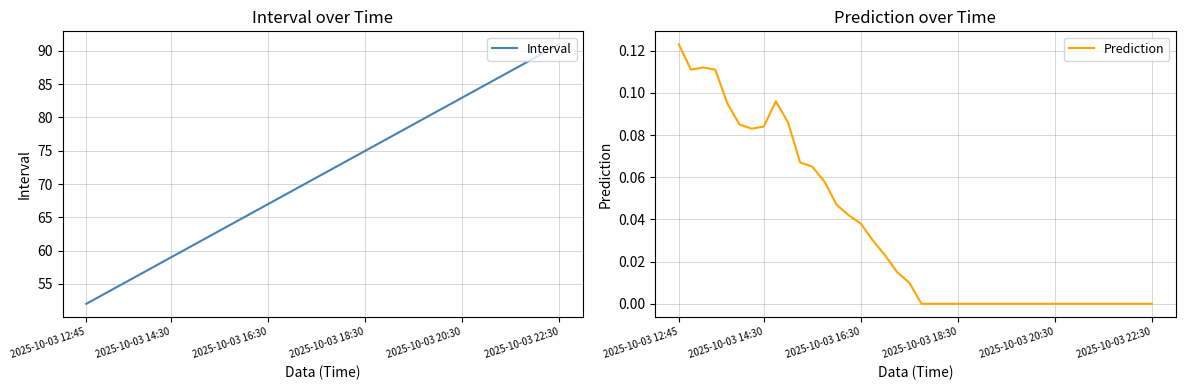

How many data points does each series have?

40